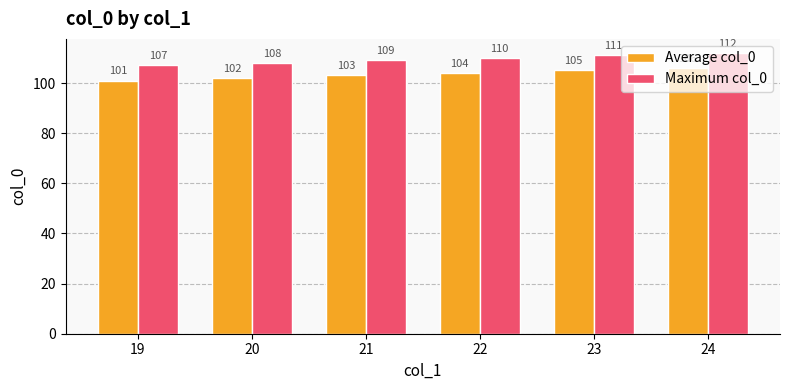

What is the value of the Maximum col_0 bar at the 3rd from the left?

109